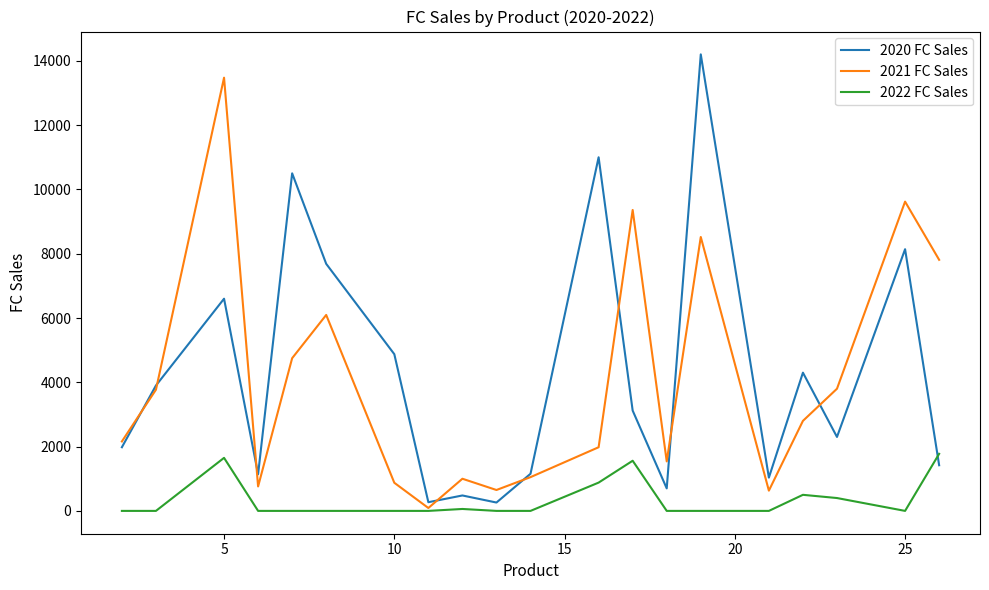

After their last crossing, which series has the higher values: 2020 FC Sales or 2022 FC Sales?

2022 FC Sales